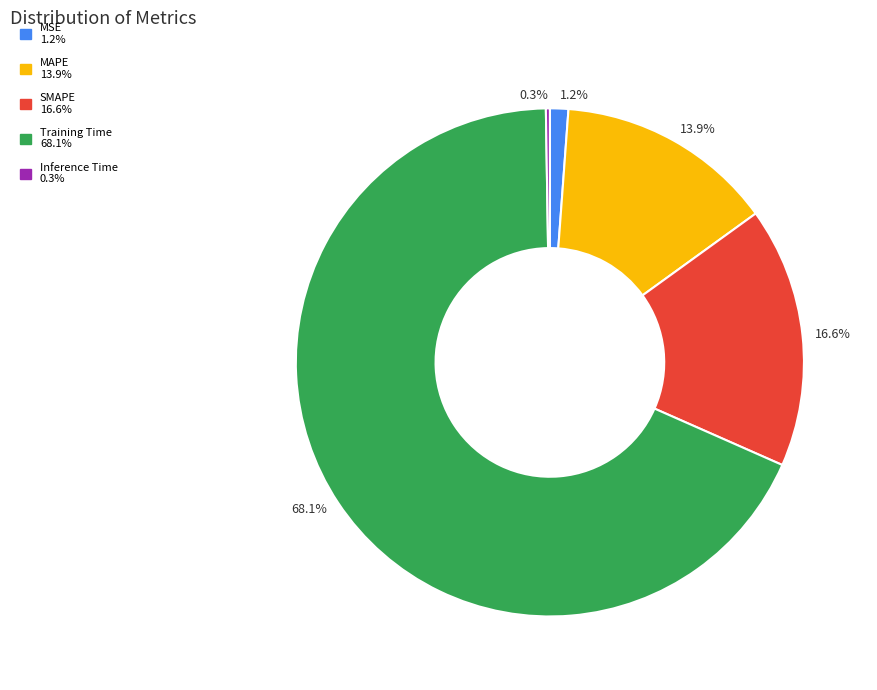

Which category has the biggest portion of the pie?

Training Time